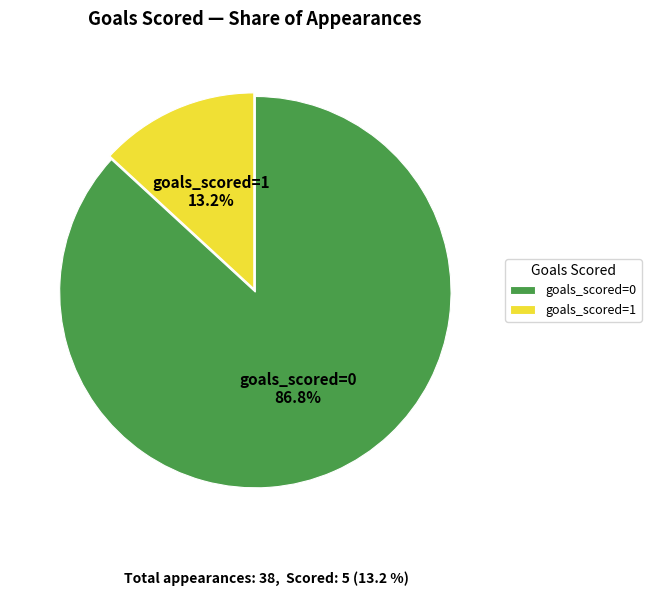

Approximately how many times larger is the value at goals_scored=0 compared to goals_scored=1?

6.6